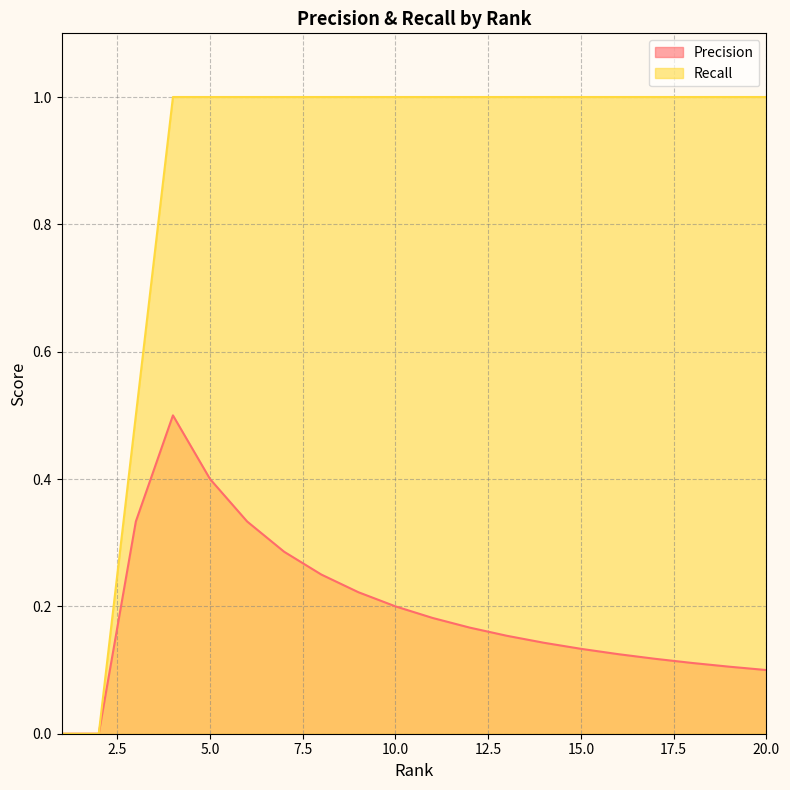

Which series has the largest total across all categories?

Recall